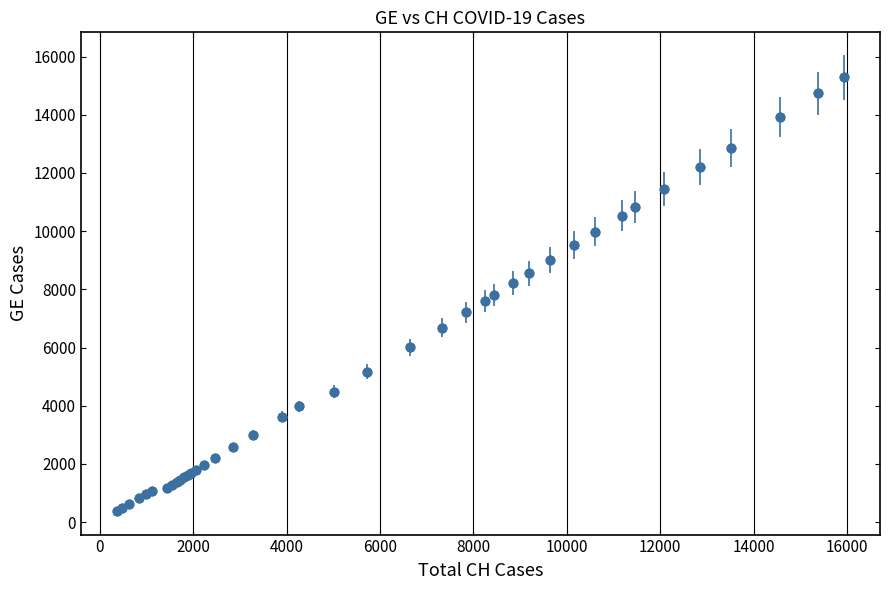

What is the difference between the maximum and second lowest values?

14805